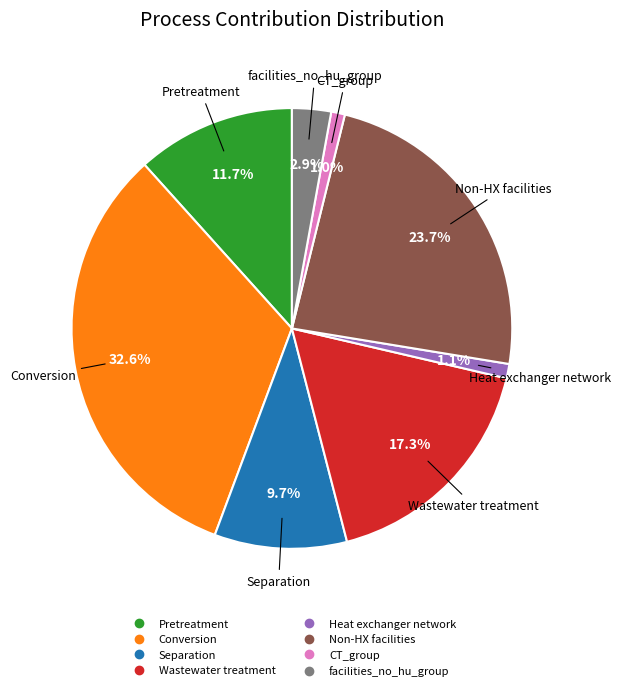

What percentage is NOT represented by CT_group?

99.0%